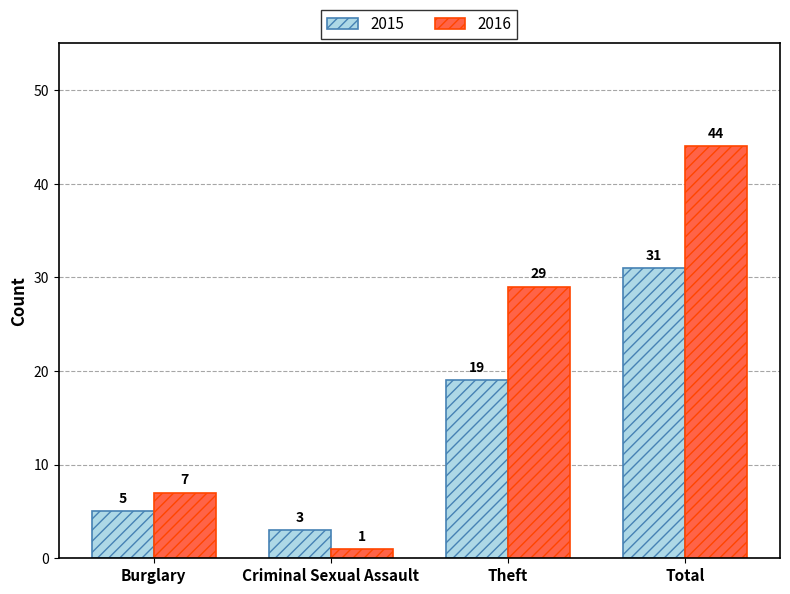

What is the sum of all 2015 values?

58